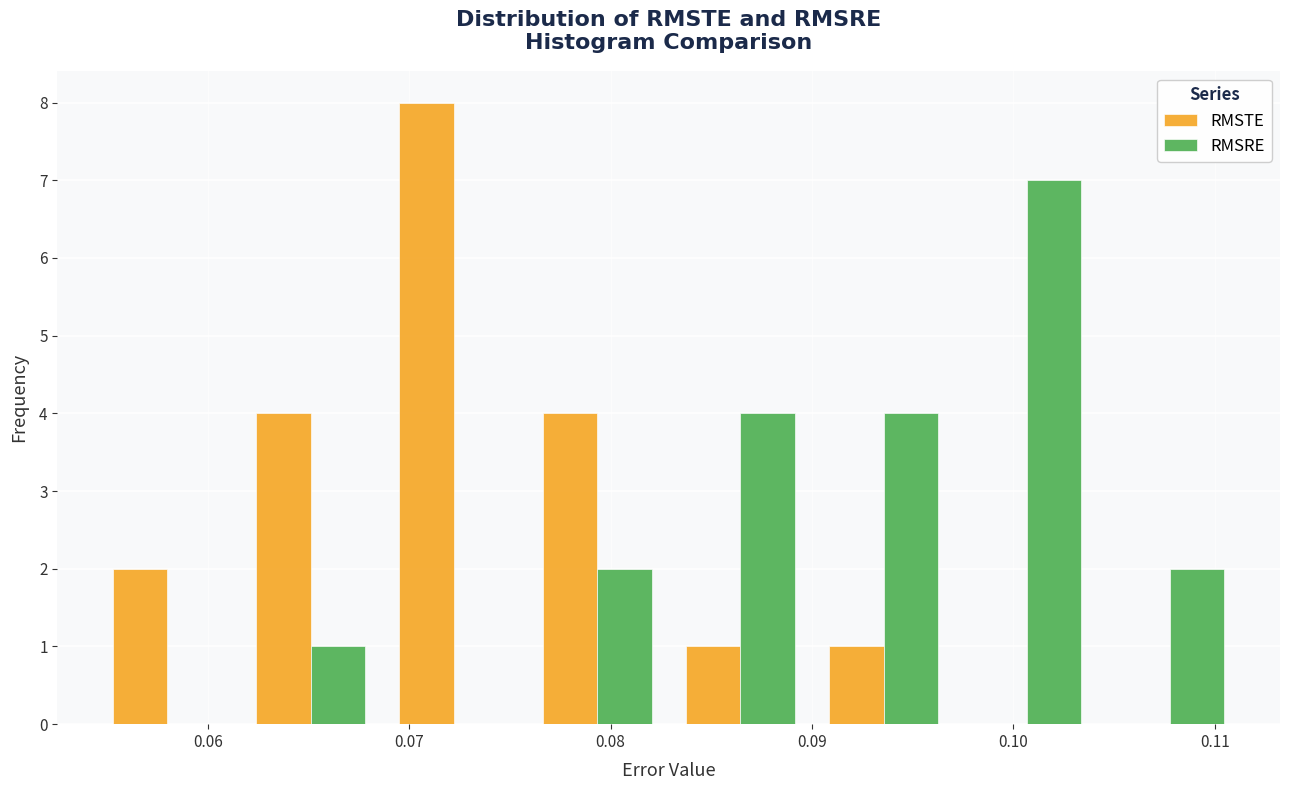

Reading left to right, list every range on the x-axis with the height of the bar of each series over it. Neither the bar edges nor the heights are printed on the chart, so give them approximately, as read against the axes.

0.054 to 0.062: RMSTE=2	RMSRE=0
0.062 to 0.069: RMSTE=4	RMSRE=1
0.069 to 0.076: RMSTE=8	RMSRE=0
0.076 to 0.083: RMSTE=4	RMSRE=2
0.083 to 0.090: RMSTE=1	RMSRE=4
0.090 to 0.097: RMSTE=1	RMSRE=4
0.097 to 0.104: RMSTE=0	RMSRE=7
0.104 to 0.111: RMSTE=0	RMSRE=2